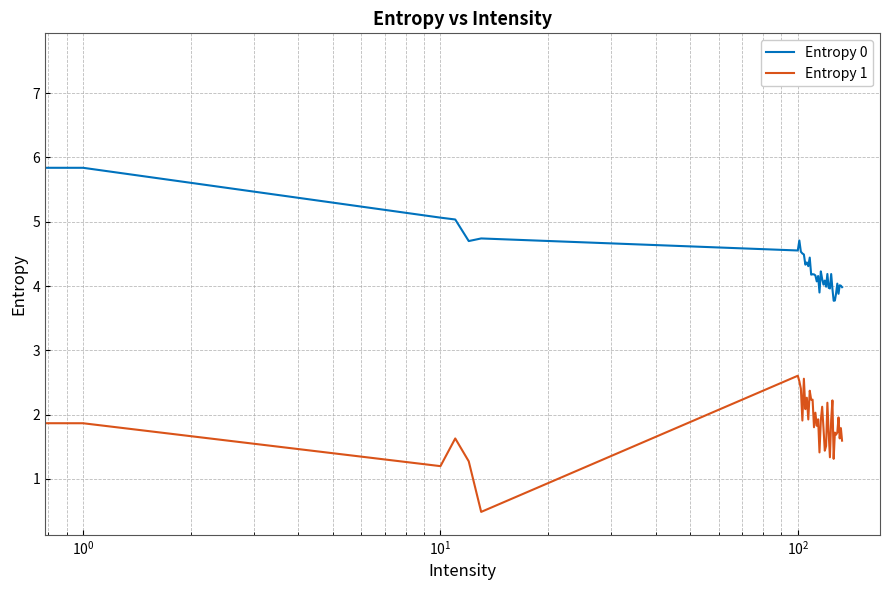

Which series has the largest total across all categories?

Entropy 0